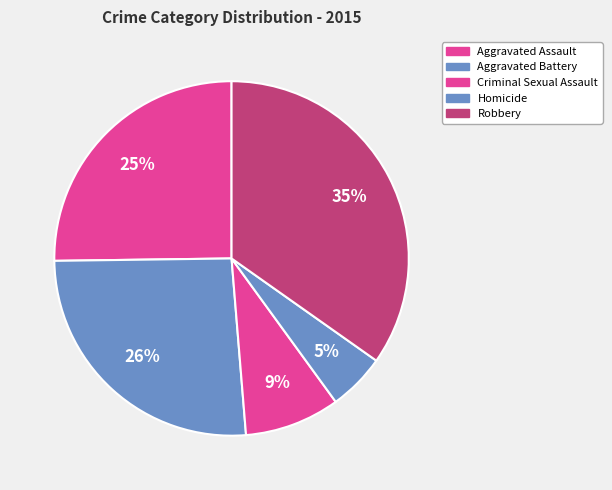

How much of the chart is everything except Aggravated Assault?

74.8%